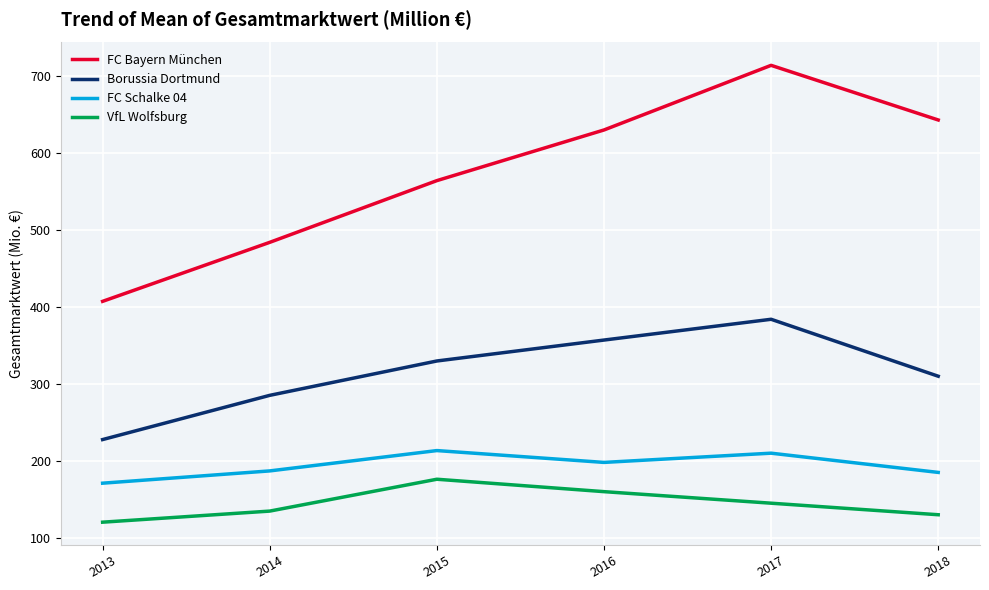

The FC Schalke 04 series shows 92.1 at 2016. True or false?

False